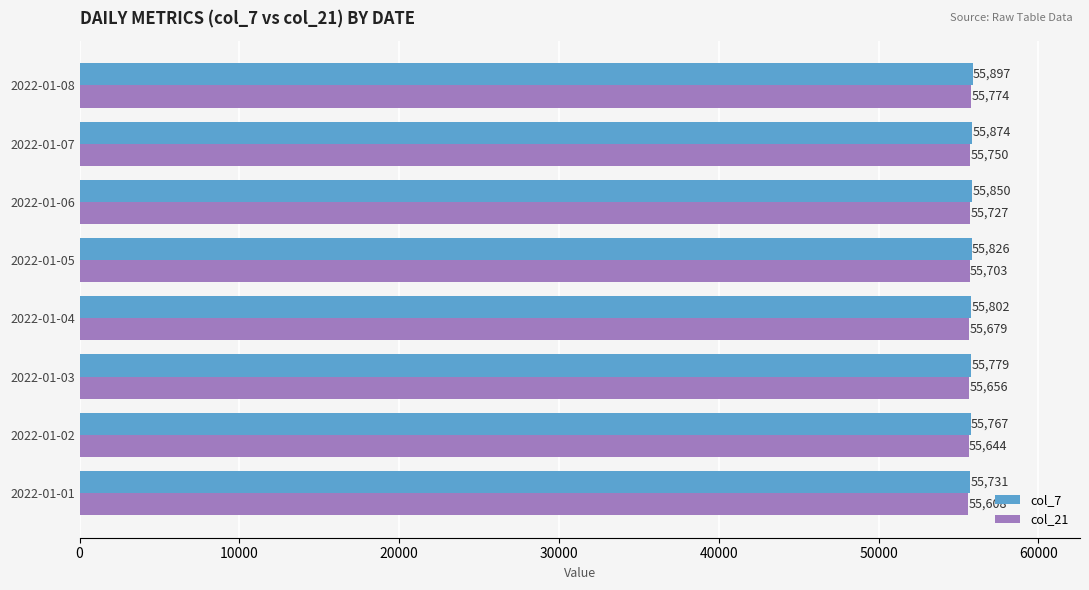

What is the difference between the highest and lowest values at 2022-01-04?

123